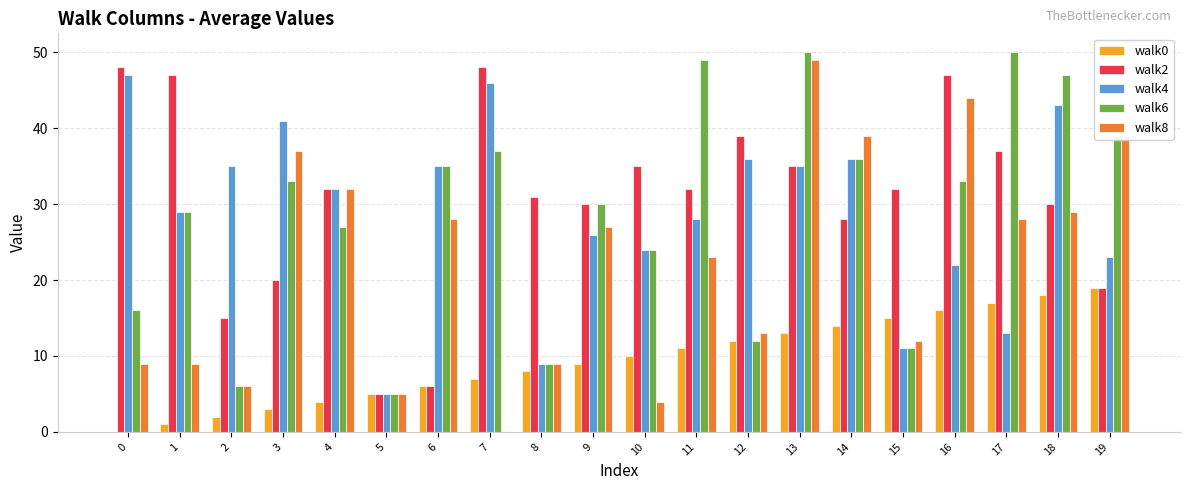

Which series has the widest spread of values?

walk8